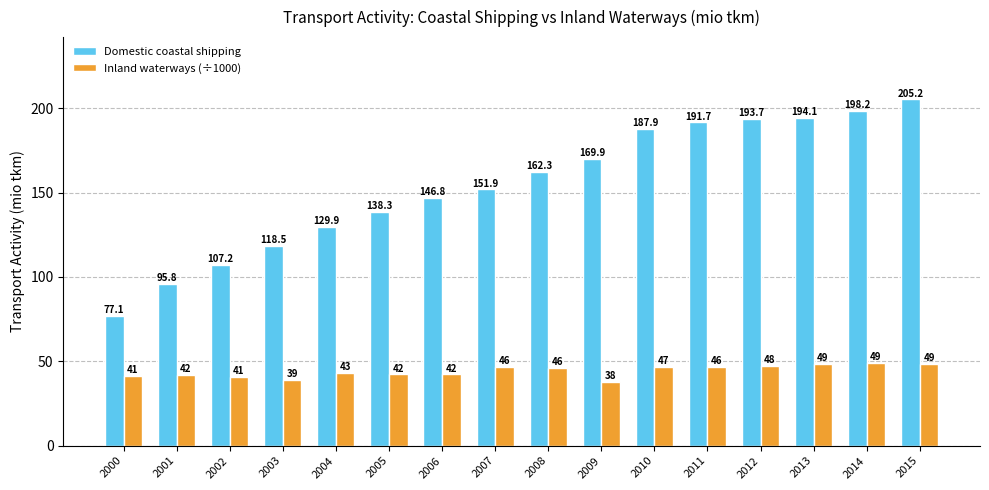

What is the highest value of the Domestic coastal shipping series?

205.2